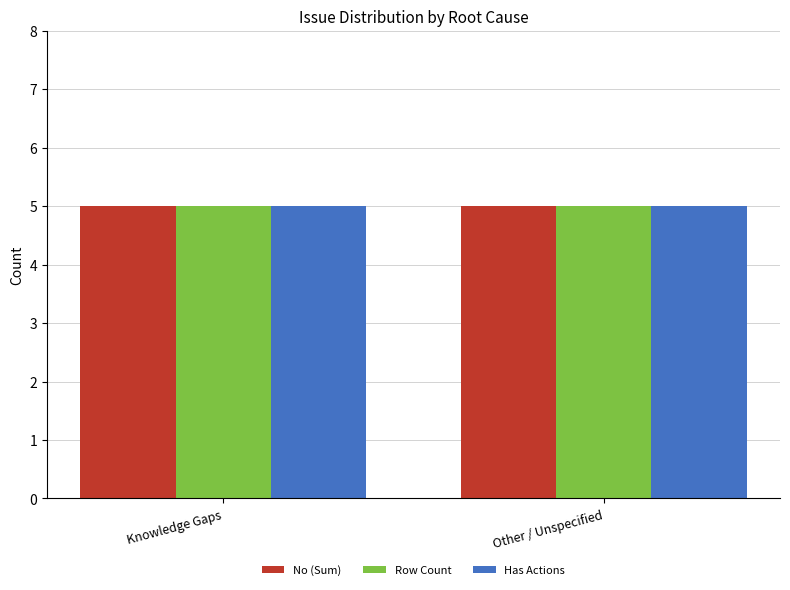

Which has a higher value, 2 or 8?

8